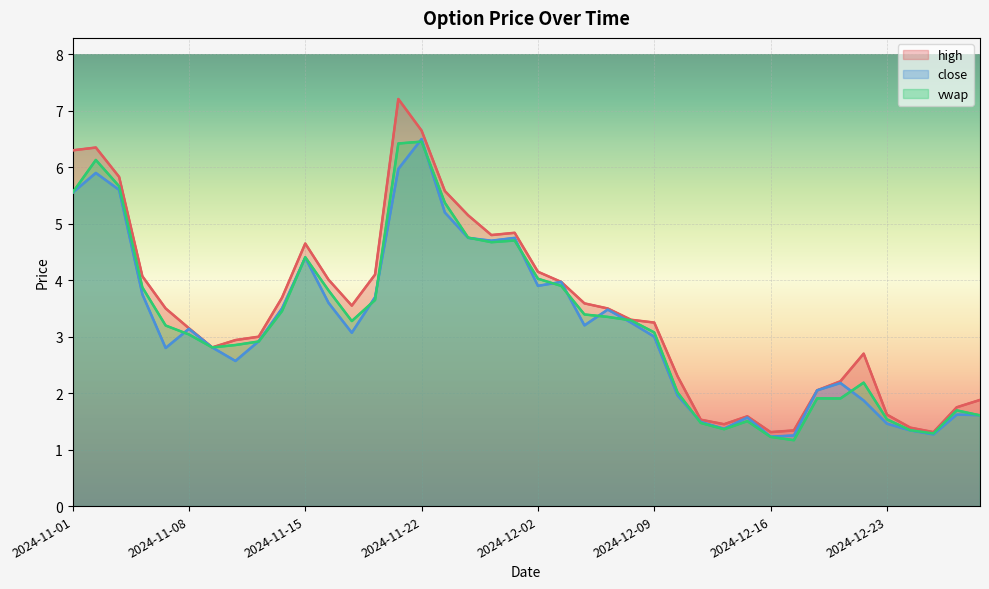

How many data points does each series have?

40